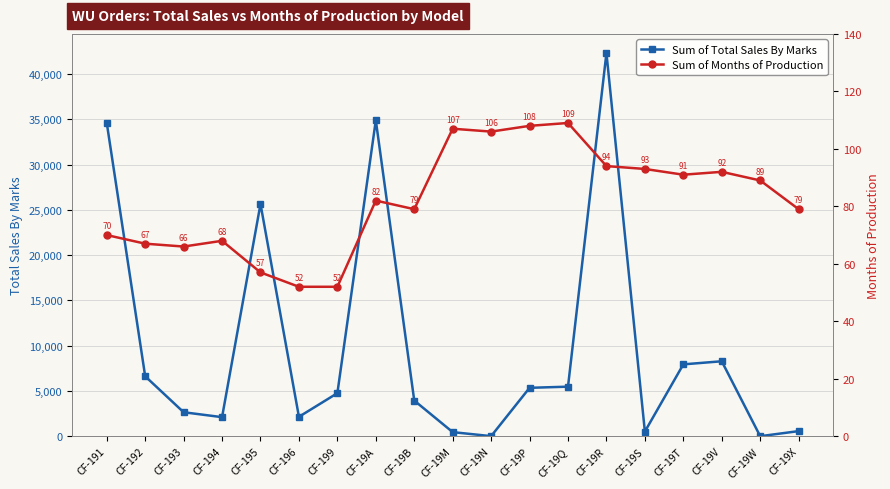

What value does the Sum of Months of Production series have at CF-196?

52